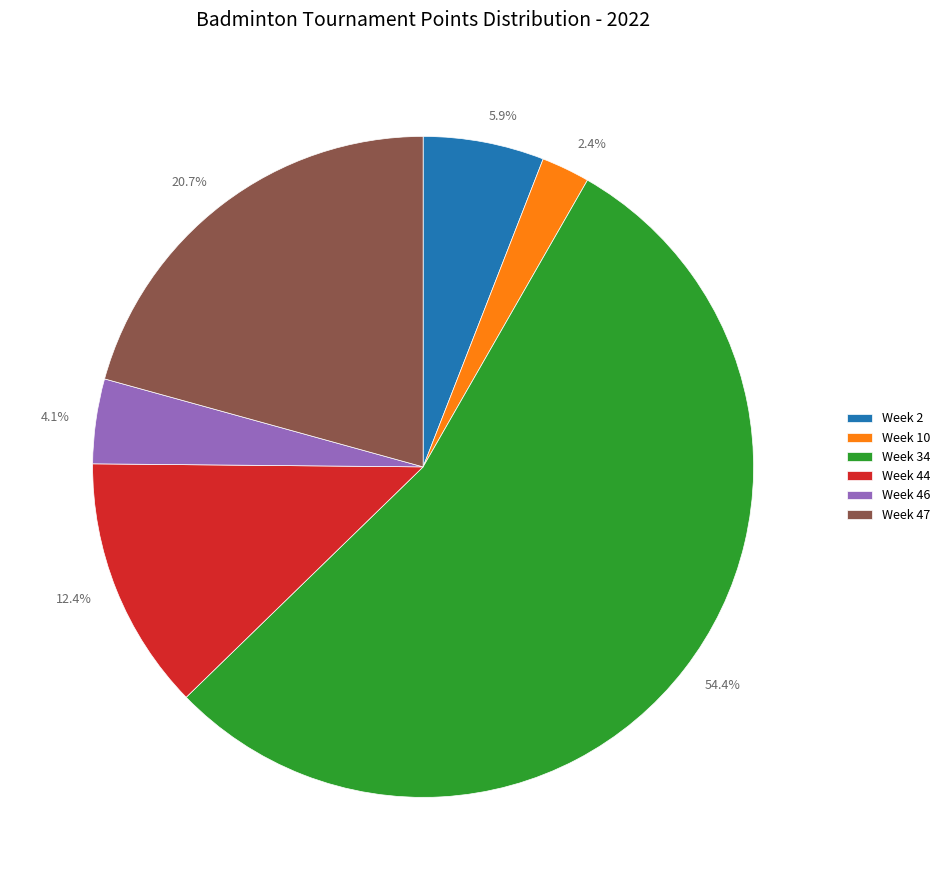

How many segments does this pie chart have?

6